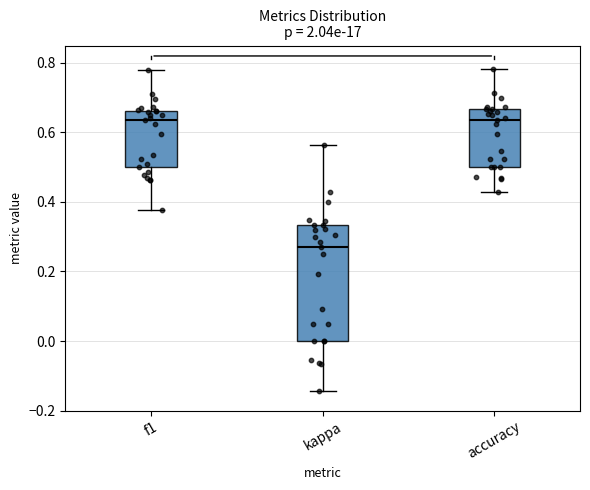

Where is the lower edge of the box for f1 on the y-axis? The values are not printed on the chart, so give them approximately, as read against the axis.

0.50